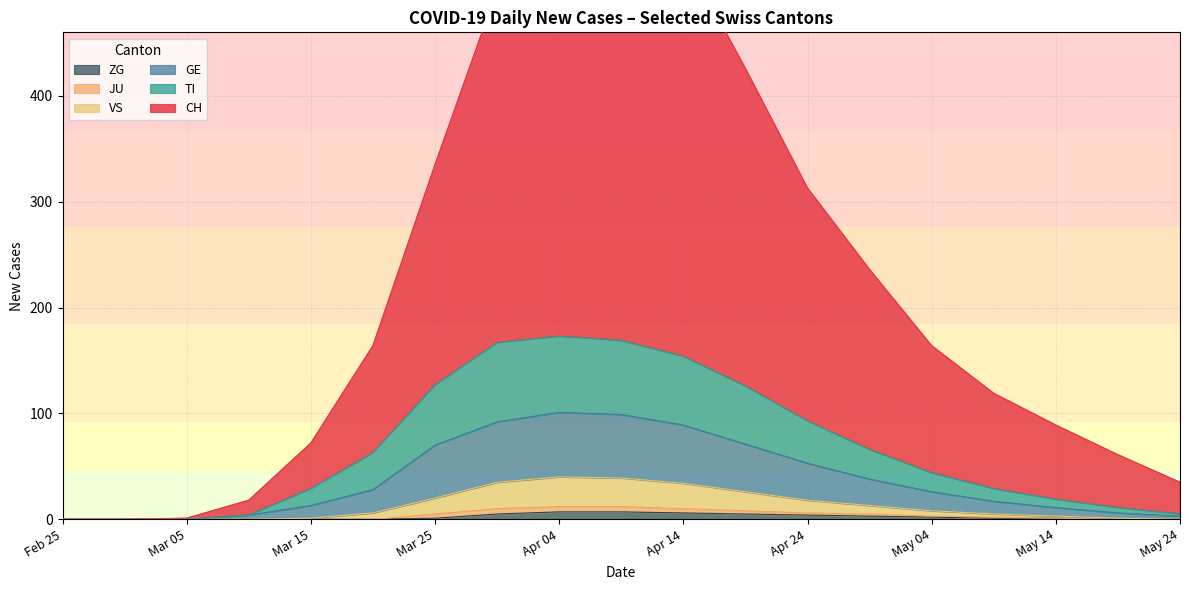

At which category does the chart reach its peak across all series?

2020-04-09